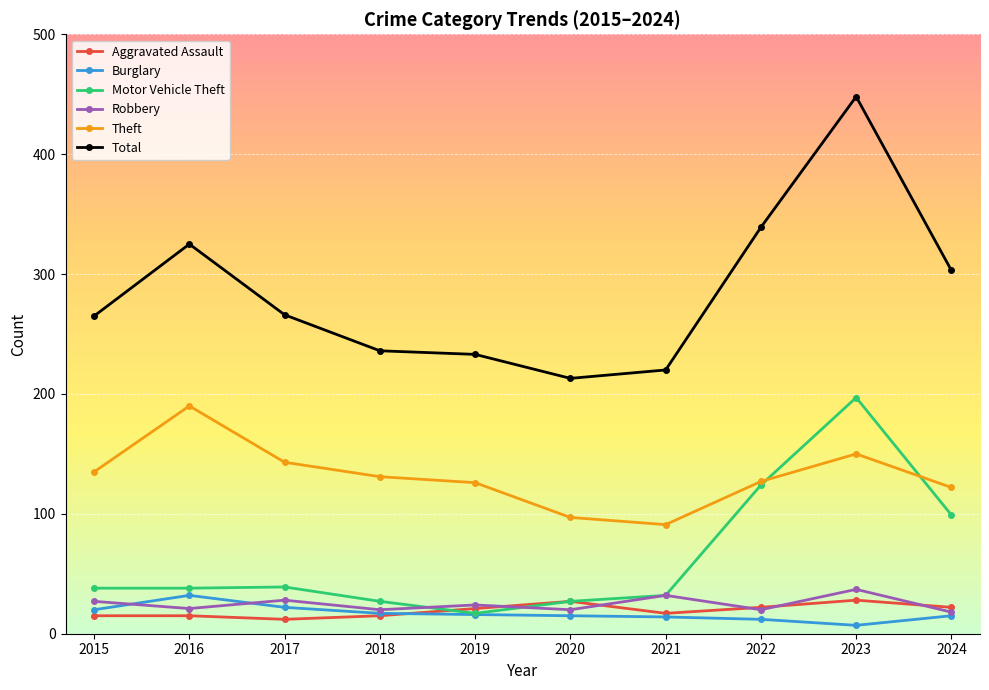

What is the highest value of the Burglary series?

32